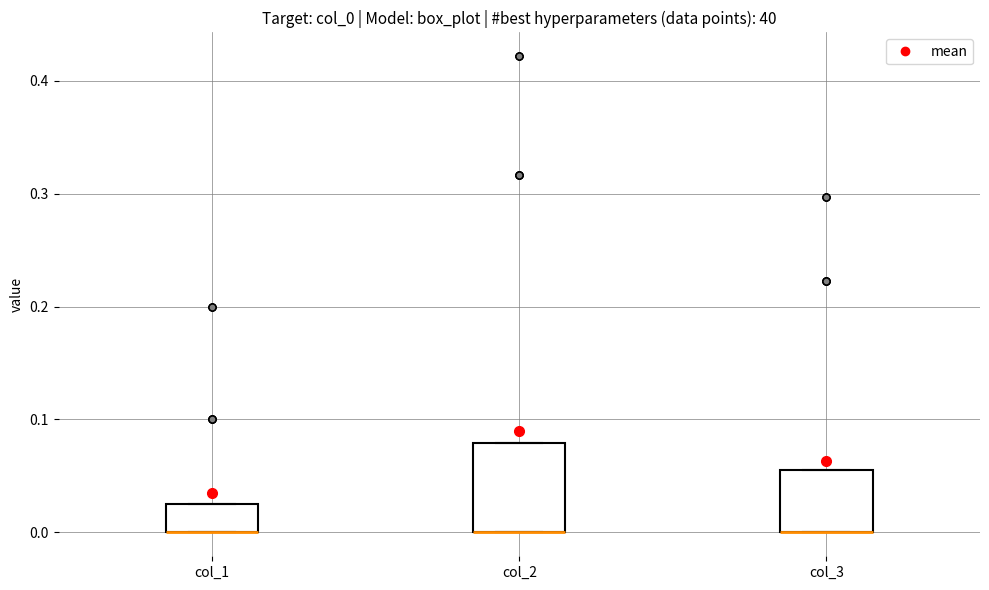

Which box is the tallest, from its lower edge to its upper edge?

col_2